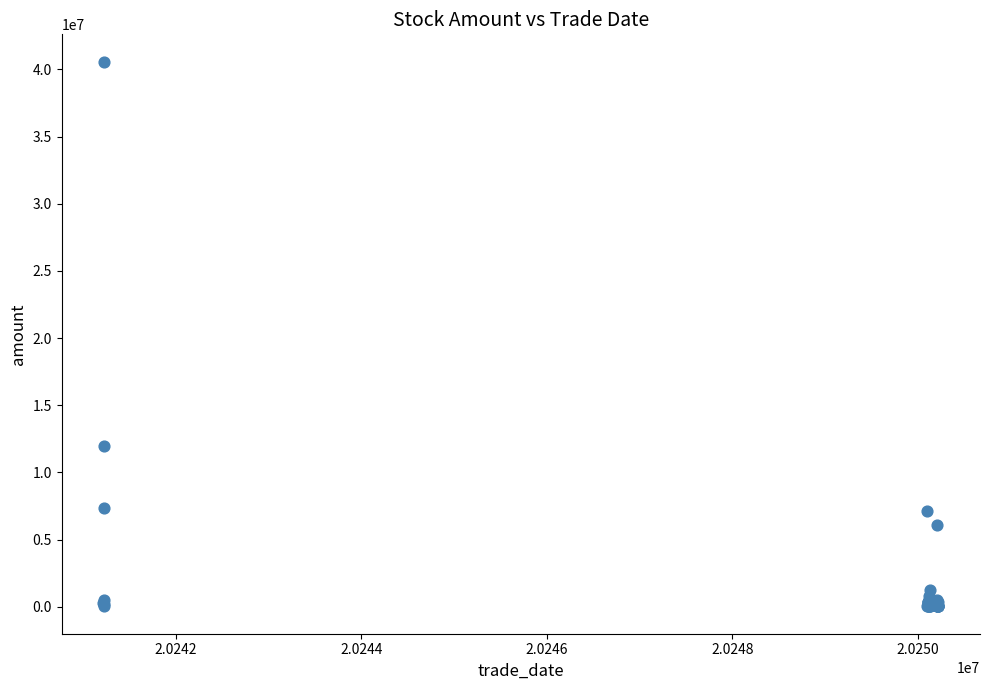

What Y value in the scatter plot is closest to 20306052?

11997484